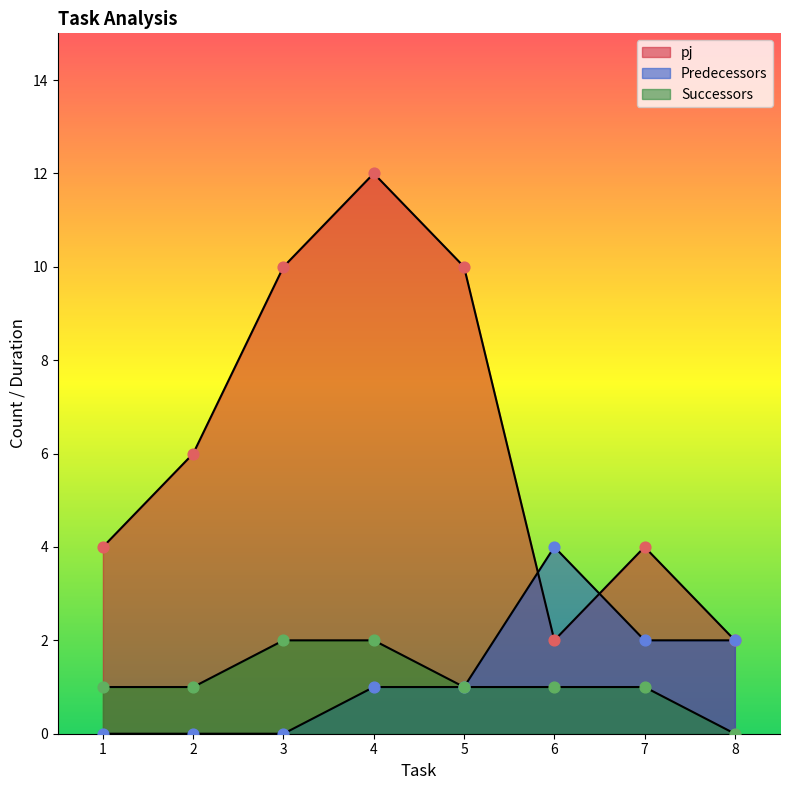

Which series reaches the minimum Y coordinate?

Predecessors_count